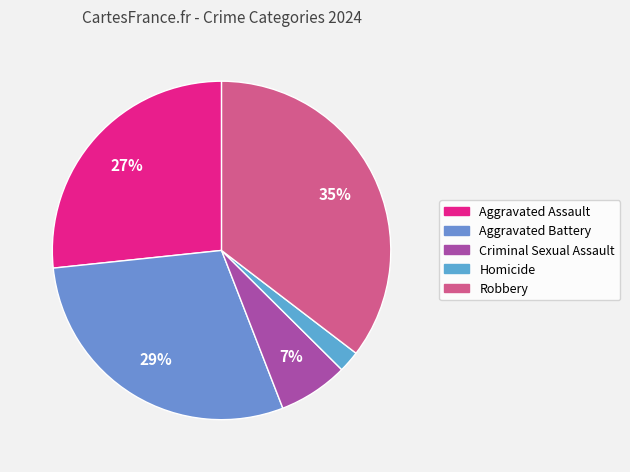

To the nearest percent, what percentage of the pie is Criminal Sexual Assault?

7%